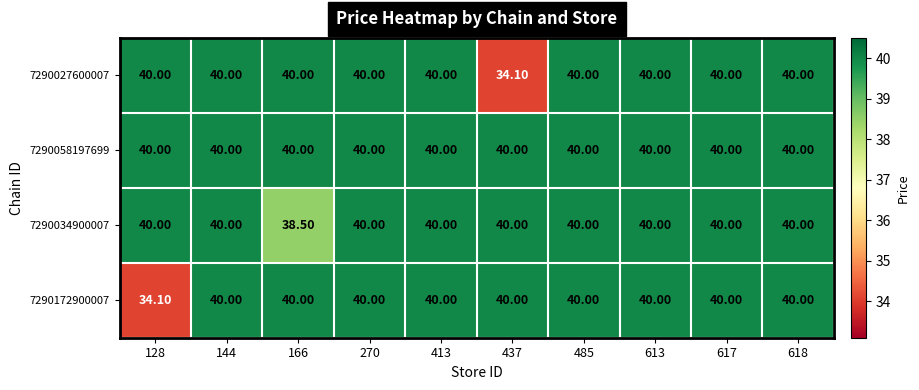

What is the total value across all series at 144?

160.0